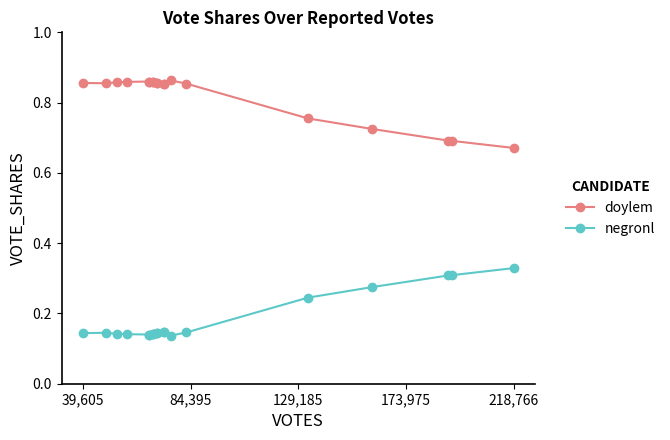

At how many categories does at least one series exceed 0?

19